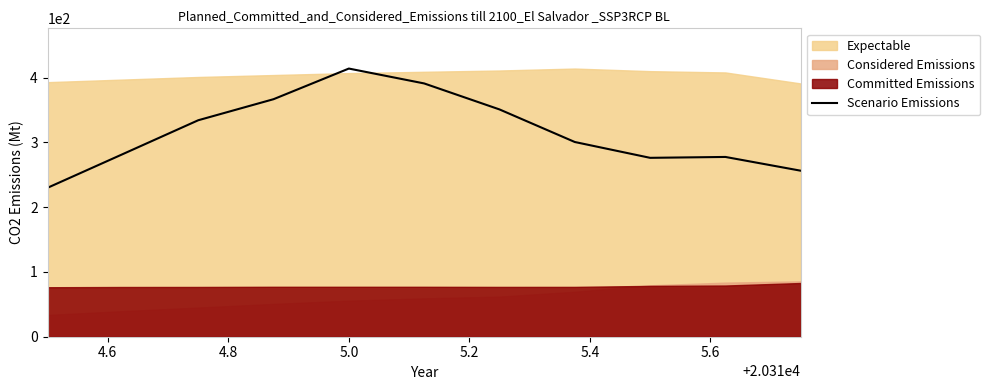

How many data points does each series have?

11